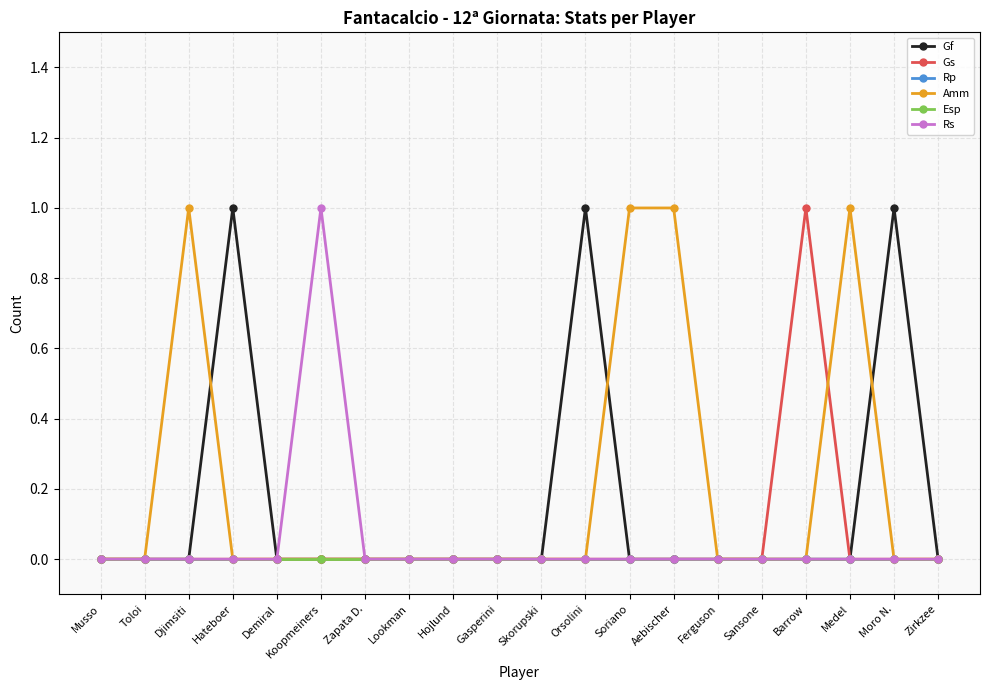

Which has a higher value, Moro N. or Demiral?

Moro N.